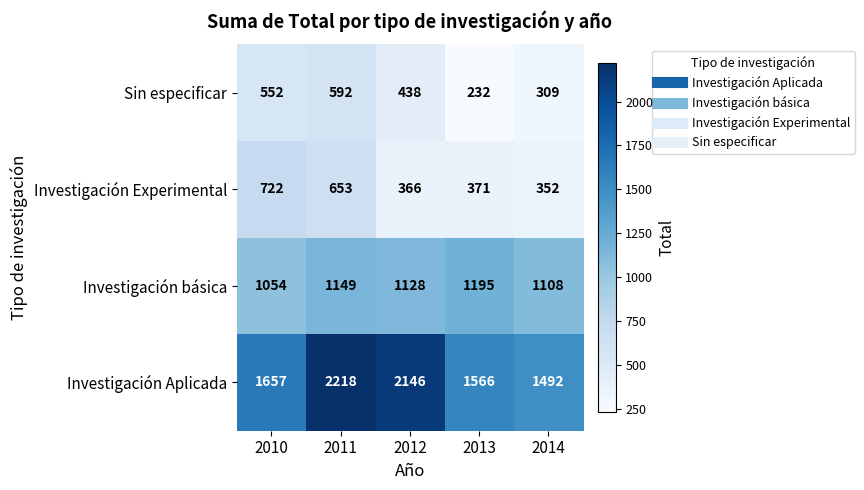

List the series in order of their peak value, lowest first.

Sin especificar, Investigación Experimental, Investigación básica, Investigación Aplicada